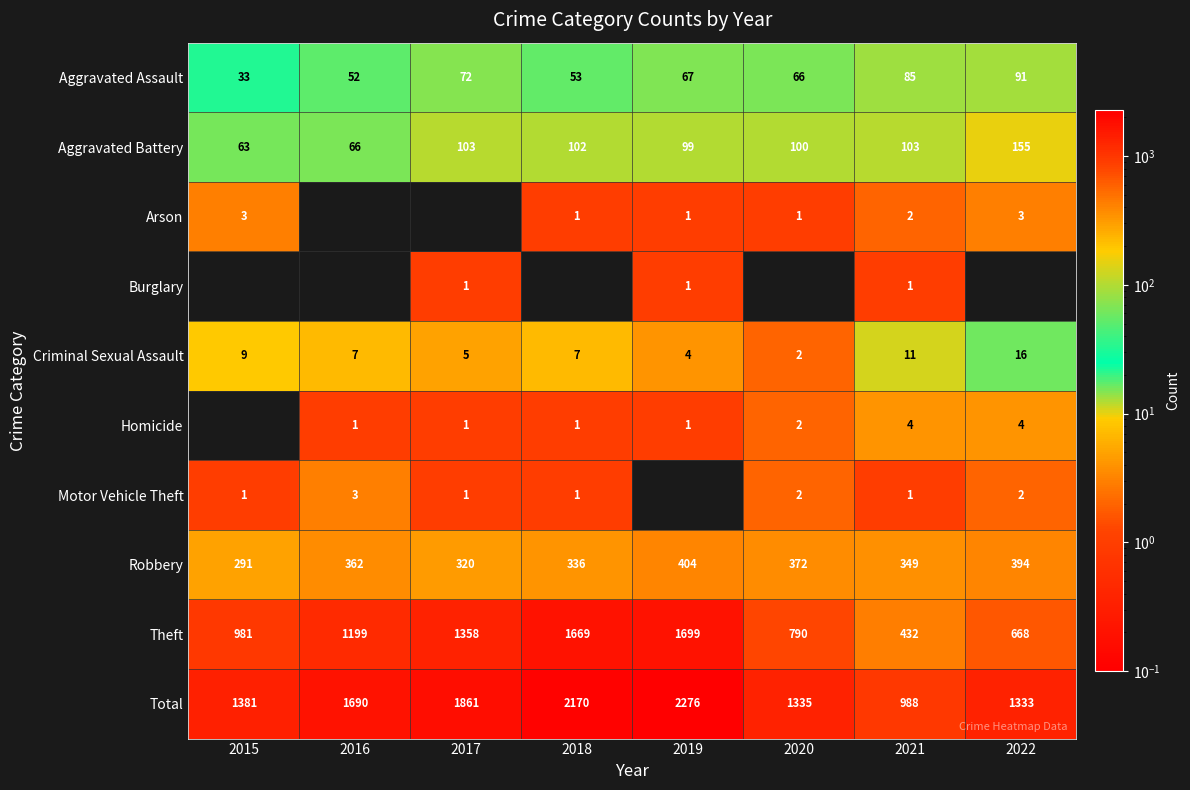

How many series are shown in this chart?

10